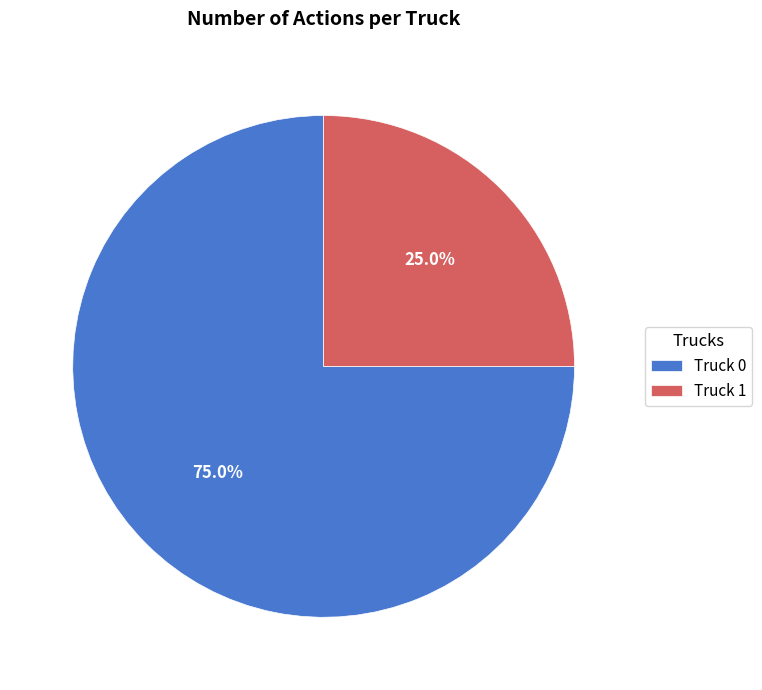

What is the ratio of the value at Truck 0 to the value at Truck 1?

3.0